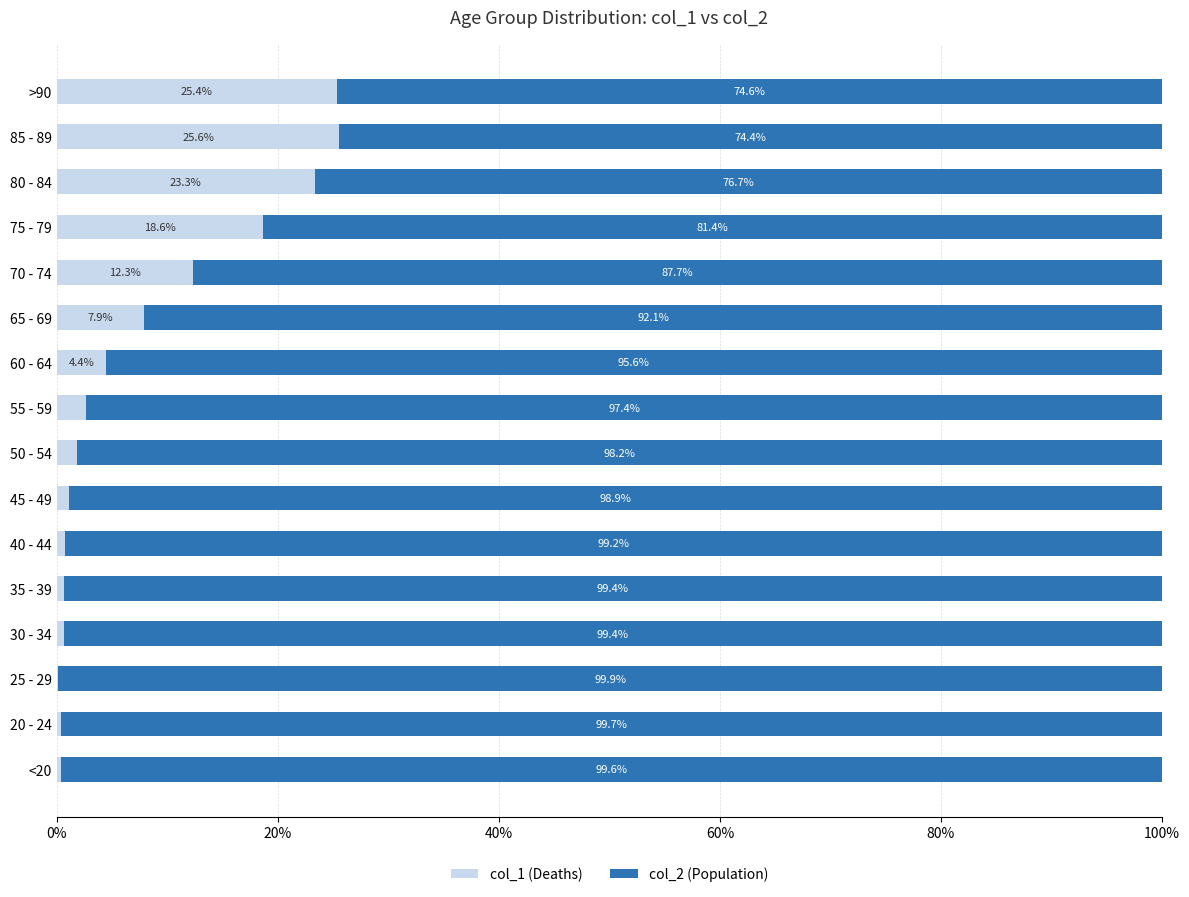

What is the total value across all series at <20?

100.0